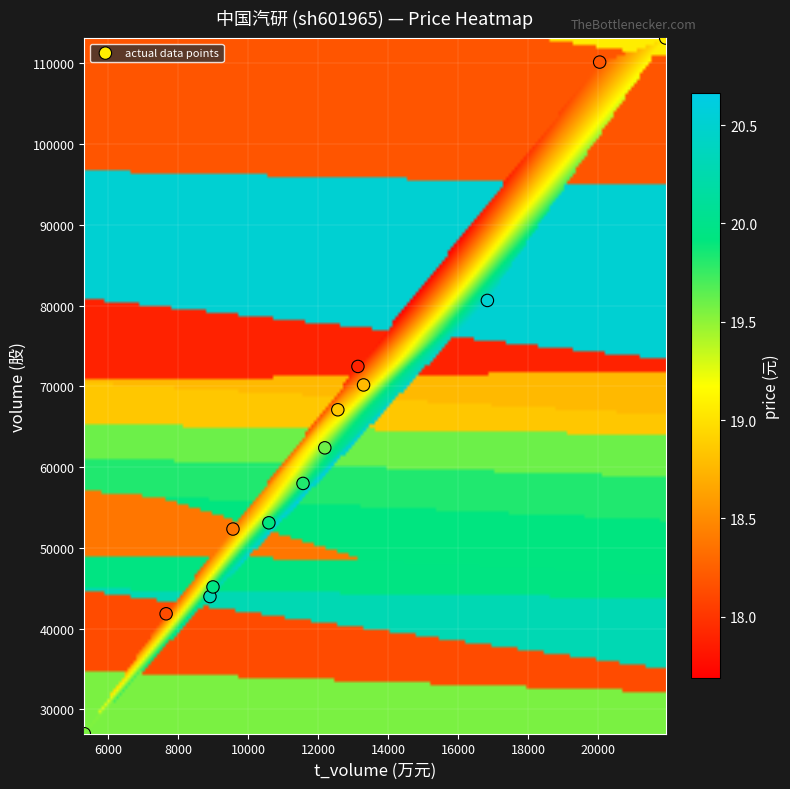

What is the range of Y values (max minus min)?

86170